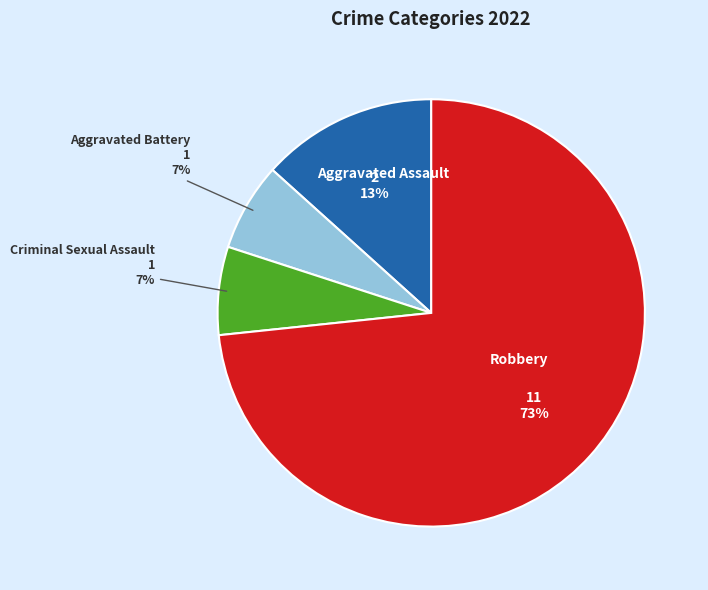

Which category has the biggest portion of the pie?

Robbery